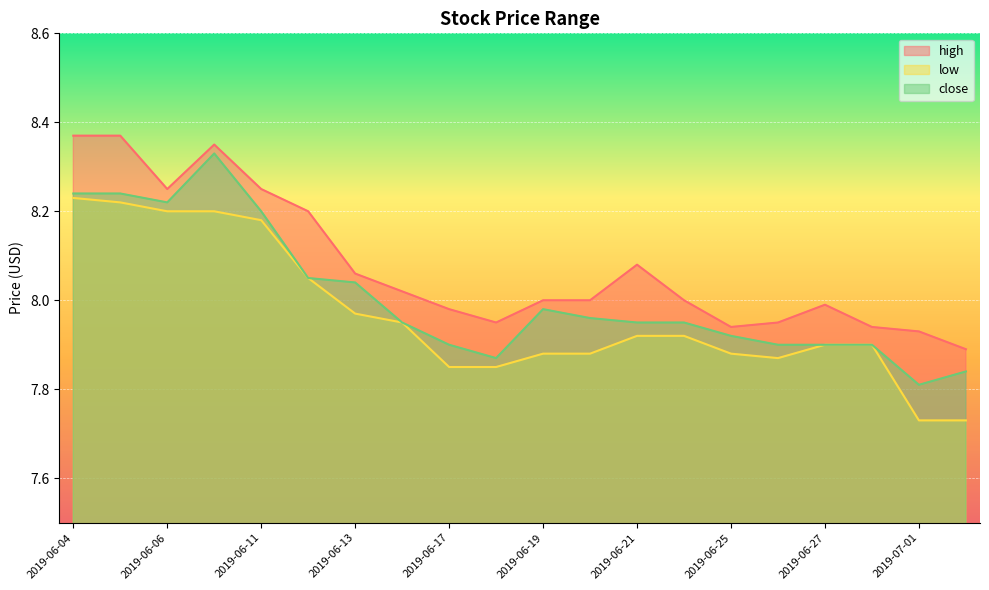

What is the label of the 10th point from the right?

2019-06-19